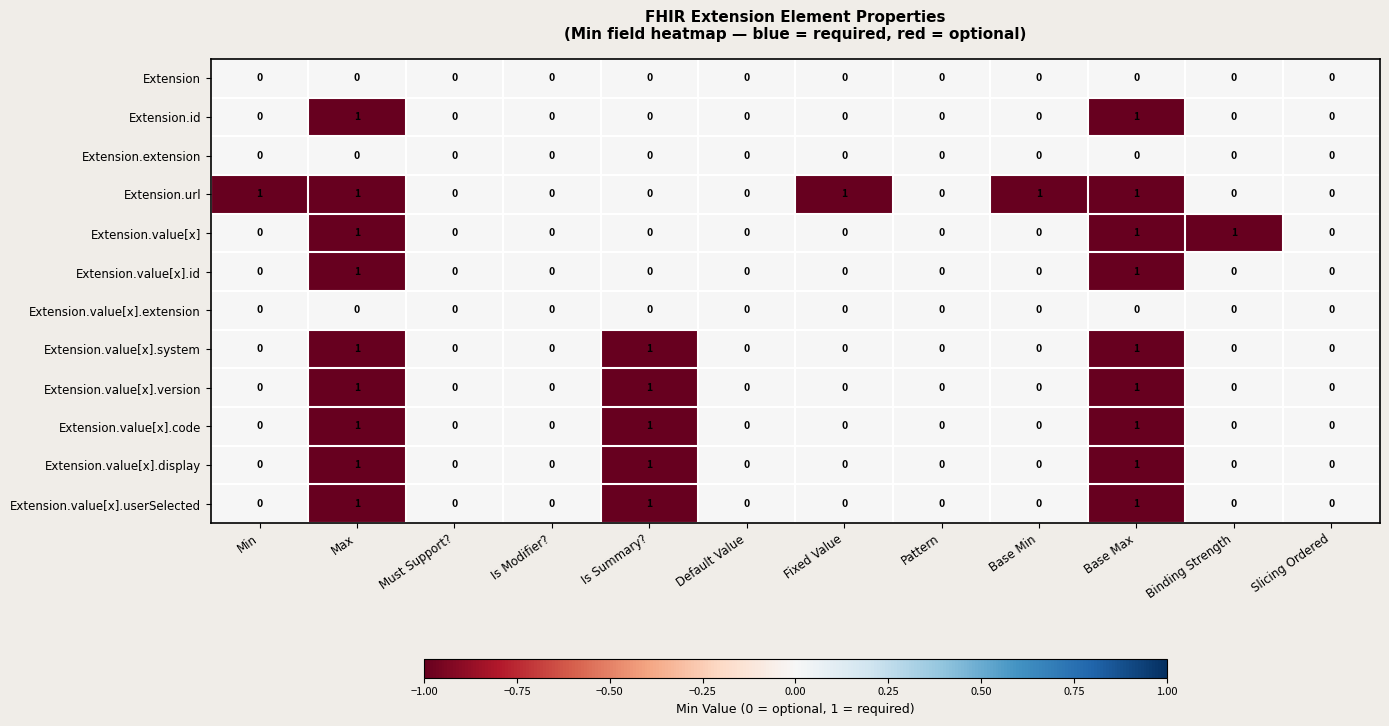

The Extension.value[x] series shows 1 at Max. True or false?

True